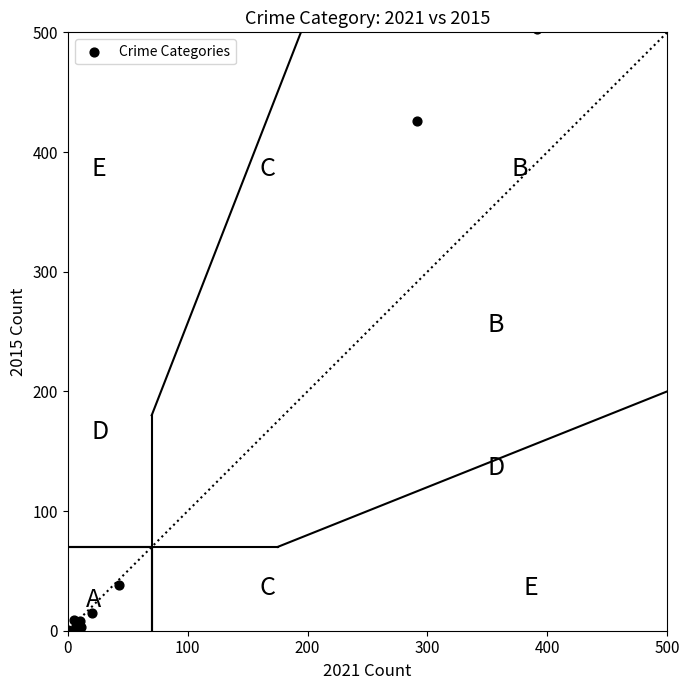

What Y value in the scatter plot is closest to 251?

426